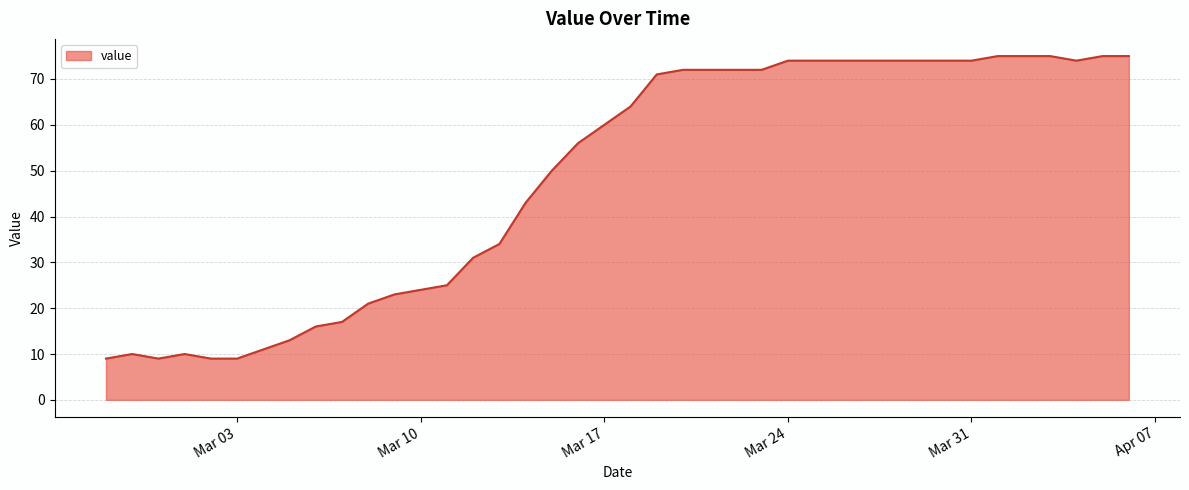

What is the greatest value displayed?

75